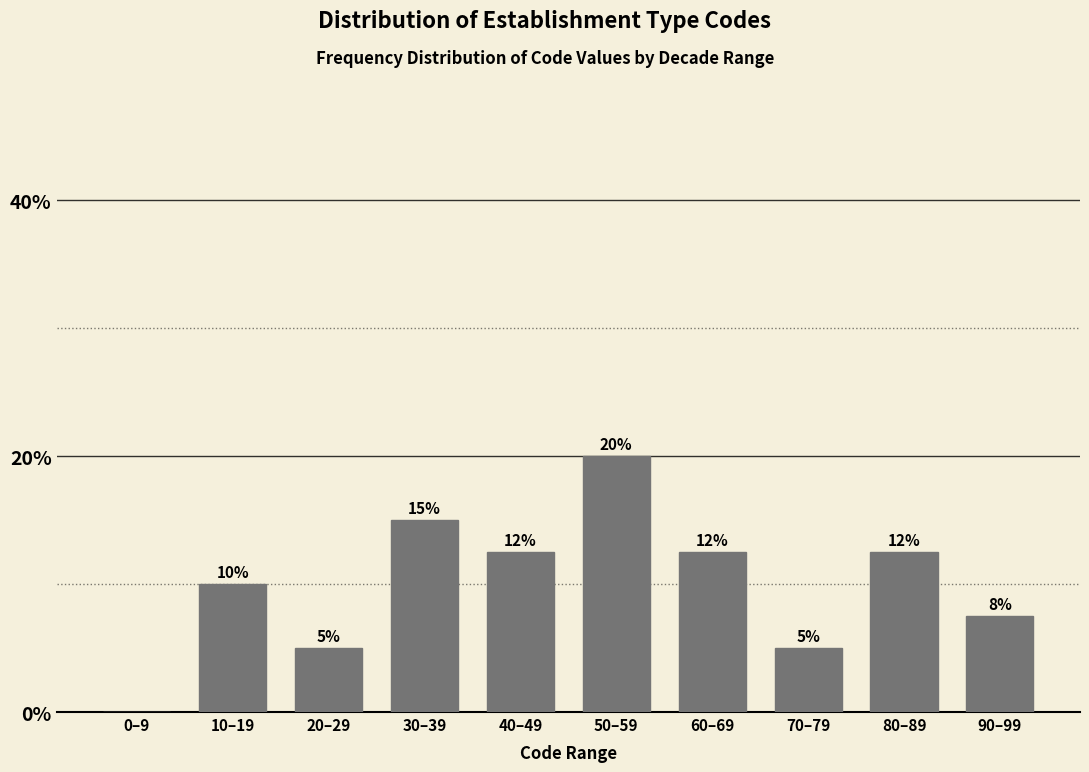

What is the greatest value displayed?

20.0